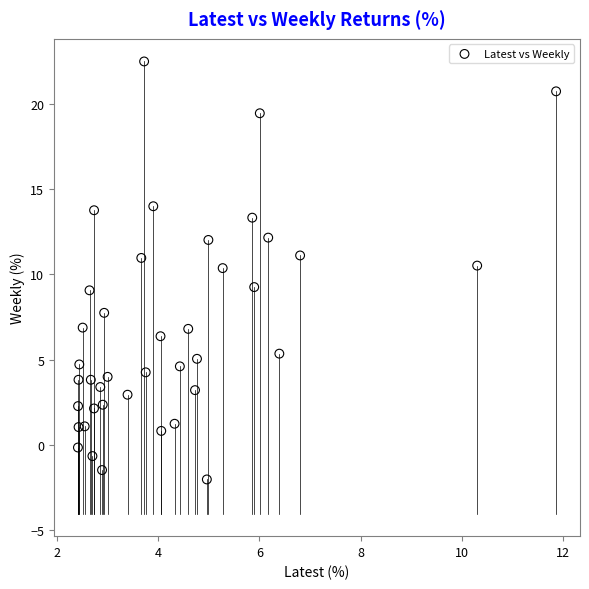

What is the range of Y values (max minus min)?

24.5